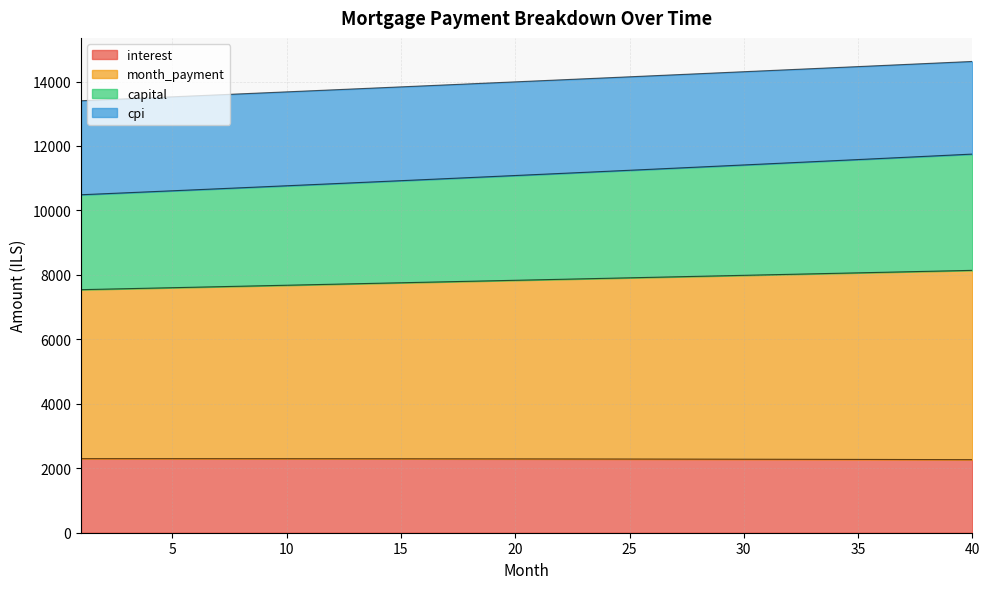

What is the lowest value of the interest series?

2266.7